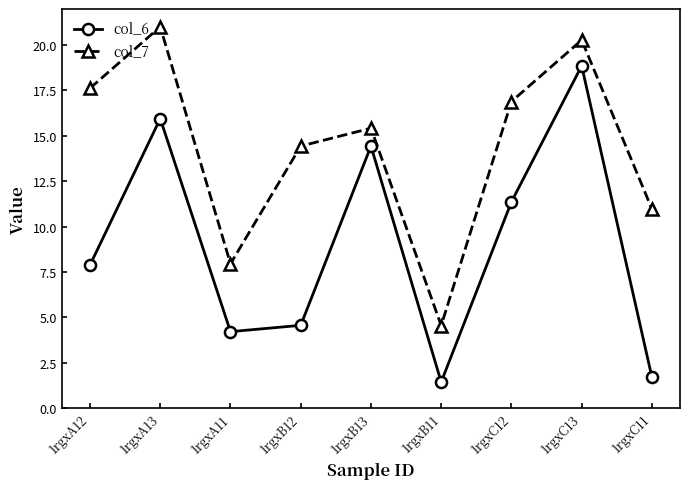

True or false: col_7 and col_6 cross at least once.

False